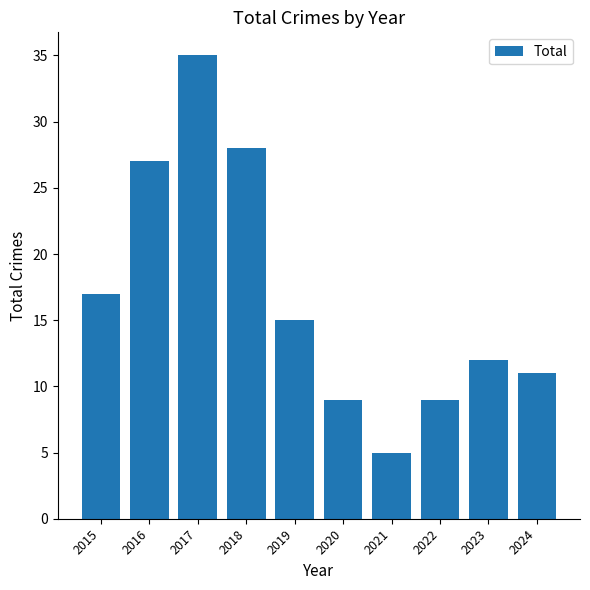

Is it true that the value at 2024 is 11?

True